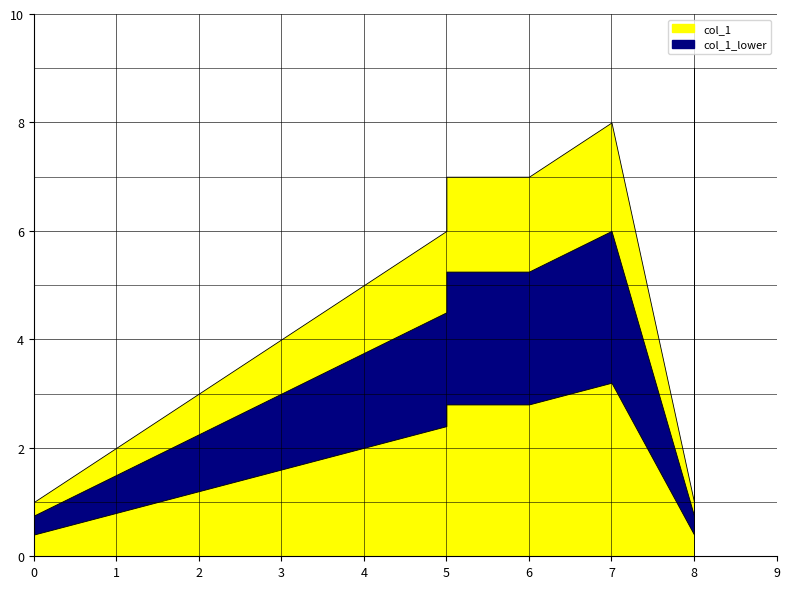

What is the change in value from 0 to 1?

+1